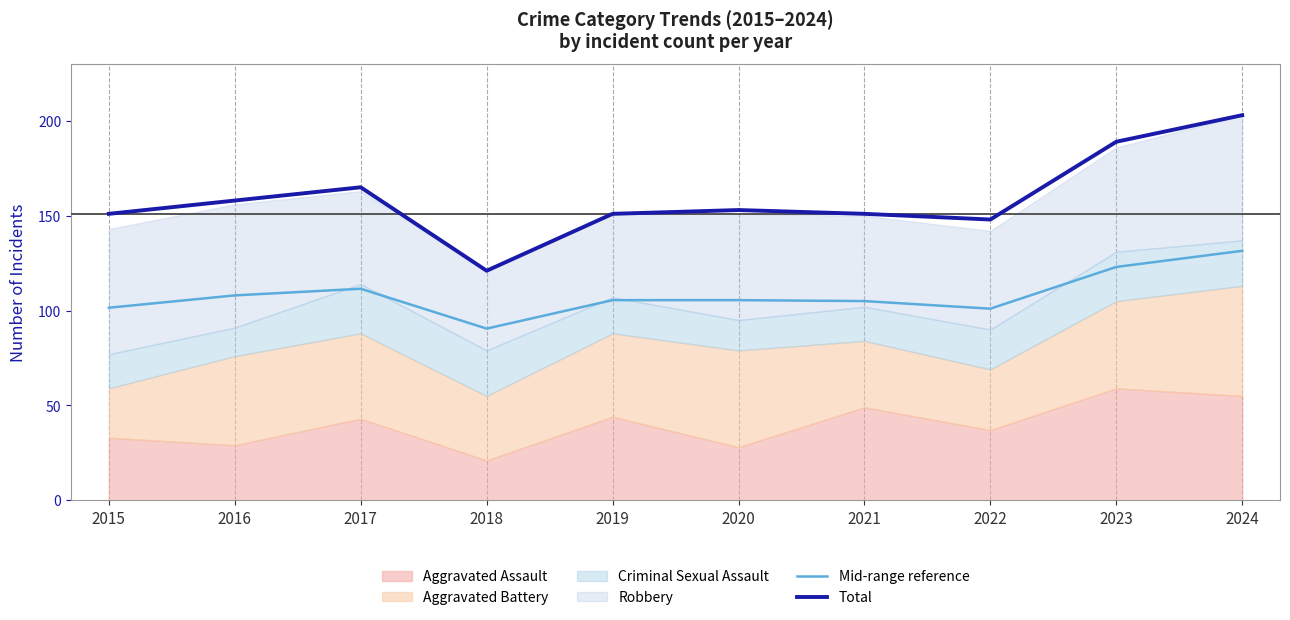

Read the Total value at 2022.

148.0